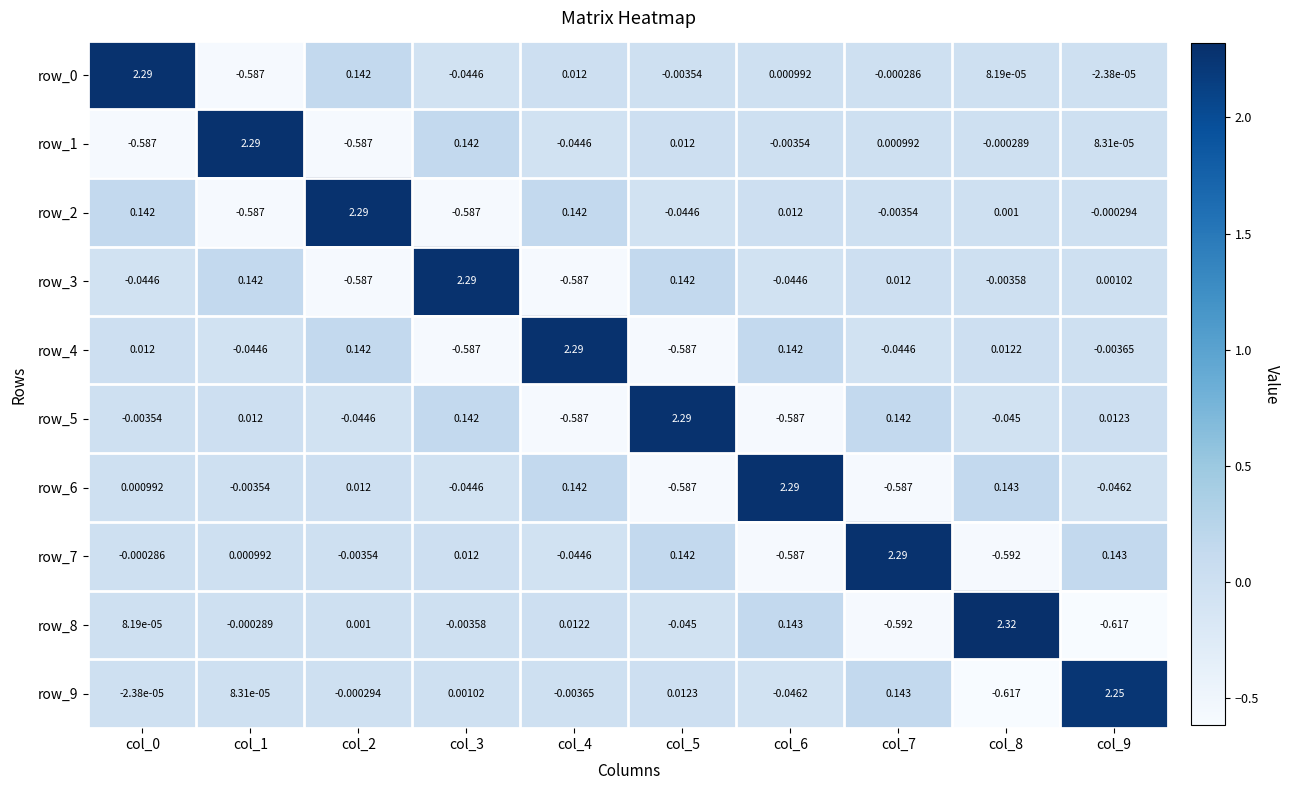

Which series has the widest spread of values?

row_8